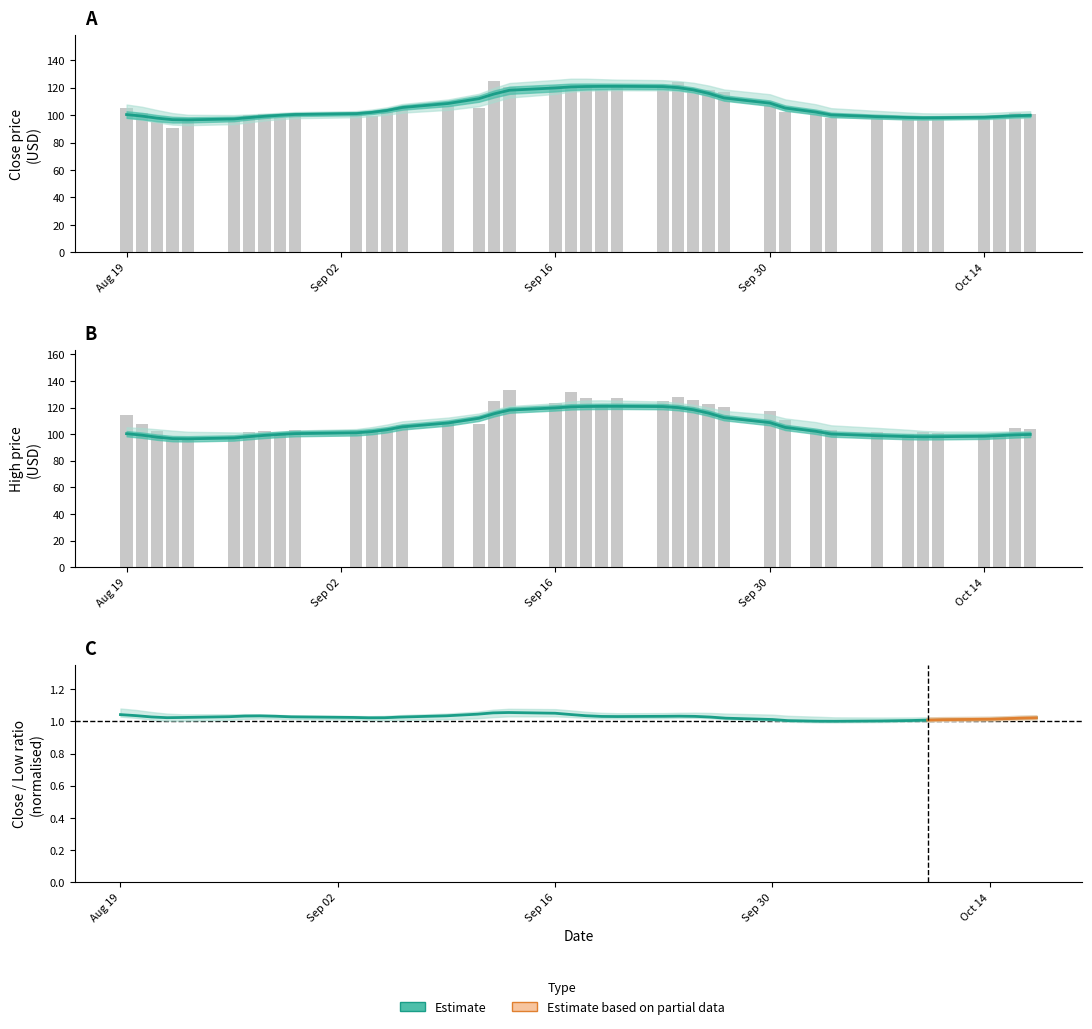

The value of Close (smoothed) at 21 is 204.8. True or false?

False